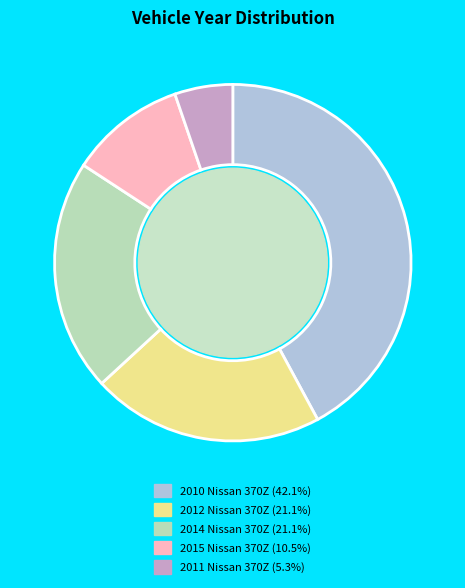

Is it true that 2014 Nissan 370Z is 21% of the pie?

True